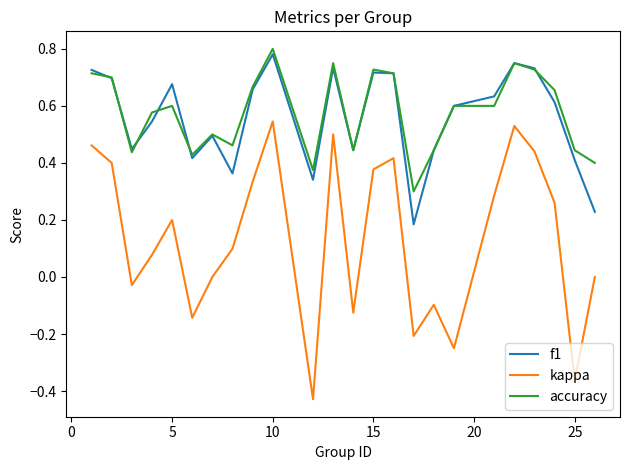

Which series has the widest spread of values?

kappa